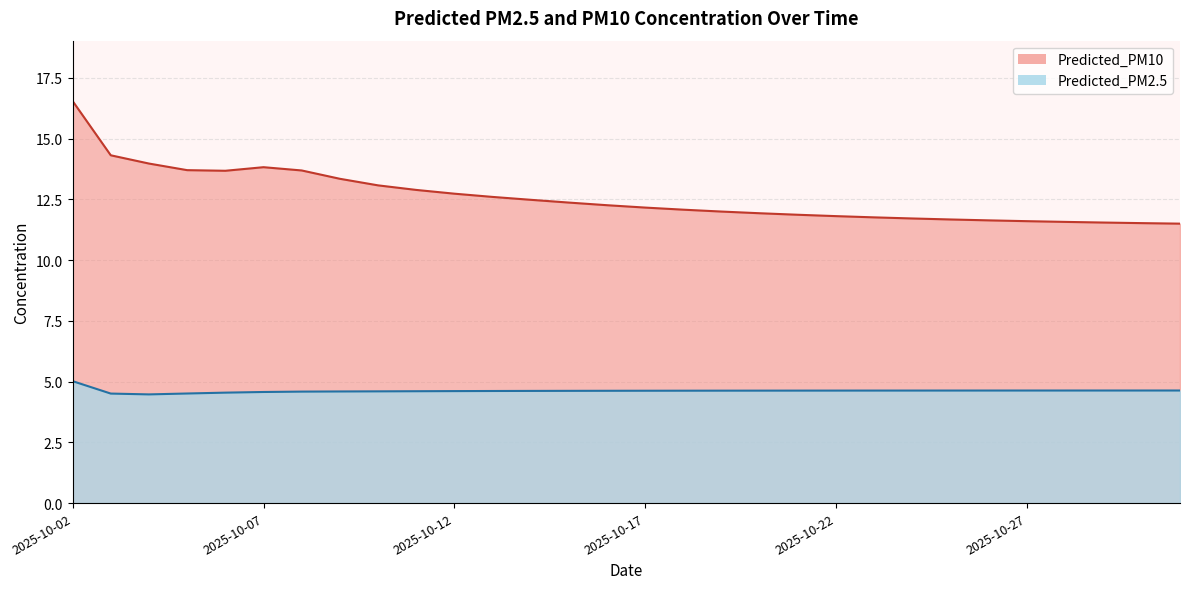

Which series has the largest range (max minus min)?

Predicted_PM10